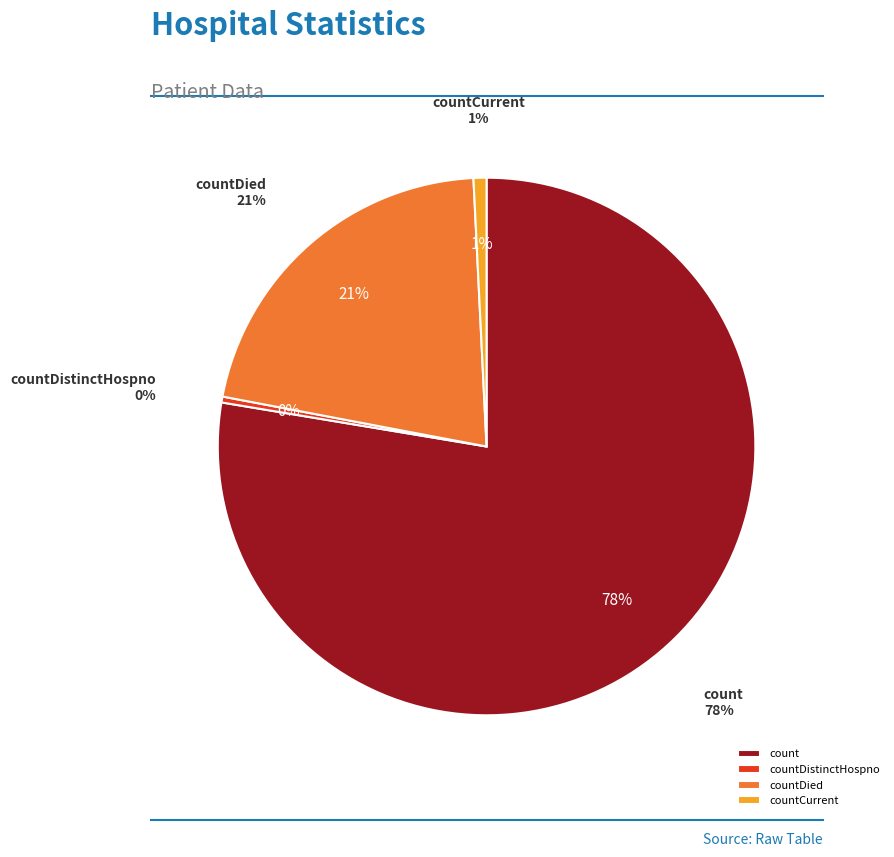

What portion of the pie excludes countDistinctHospno?

99.6%